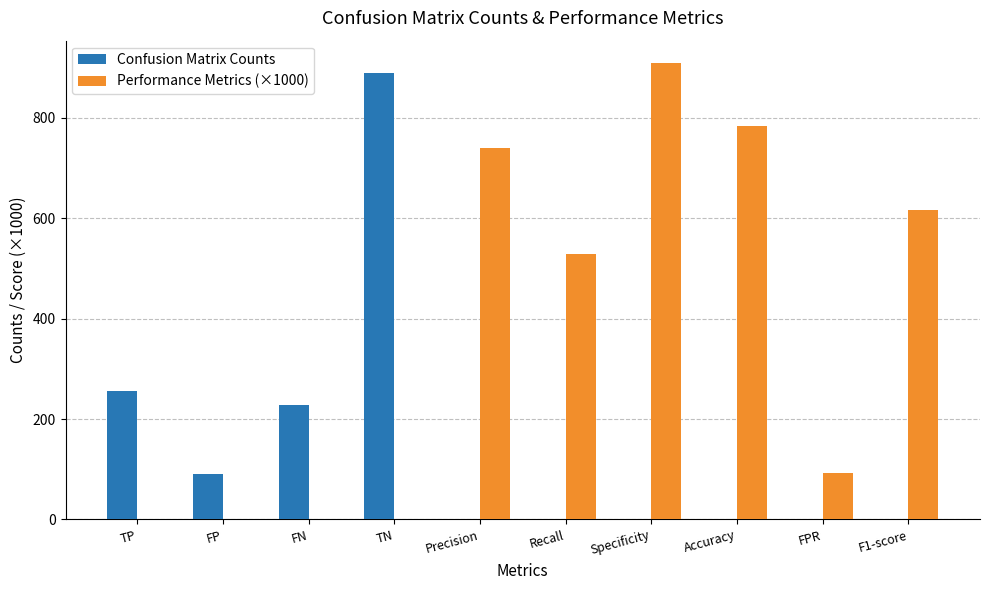

Is the value of Confusion Matrix Counts at FP greater than the value of Performance Metrics (×1000) at Recall?

No